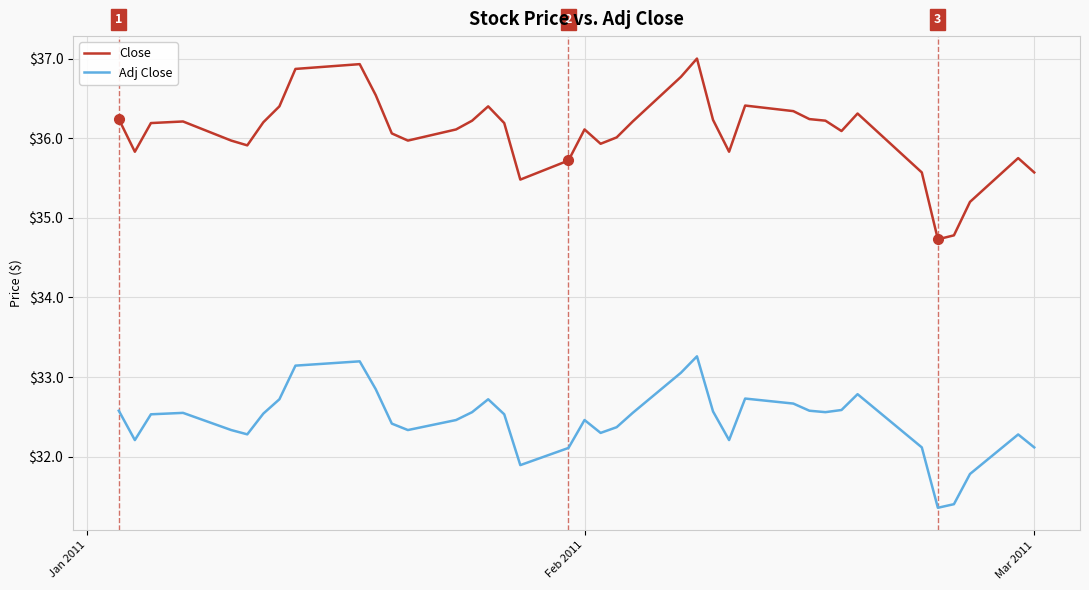

Which series has the widest spread of values?

Close